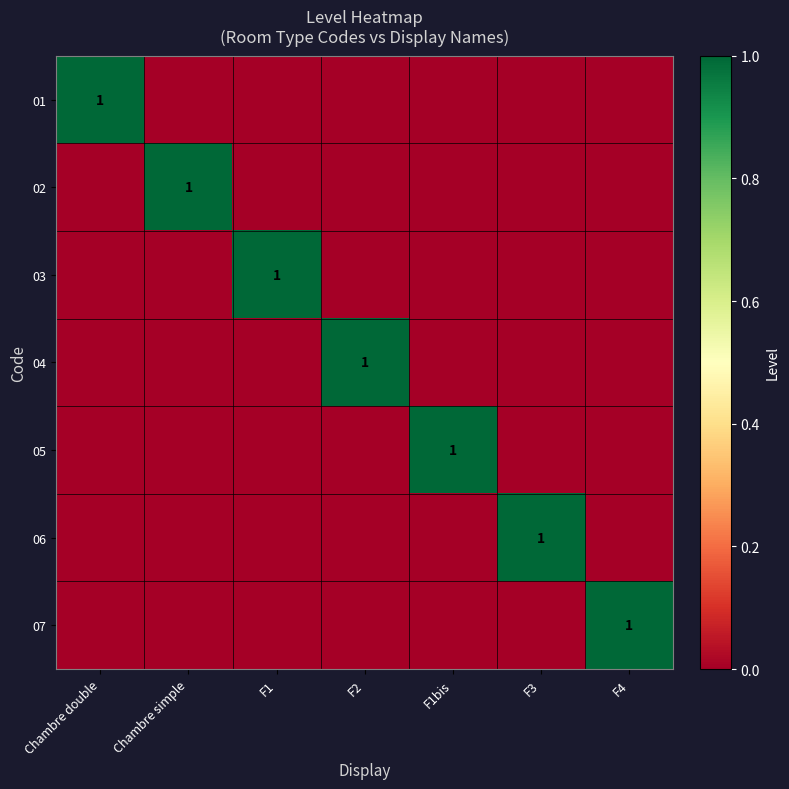

The 05 series shows 1 at F1bis. True or false?

True